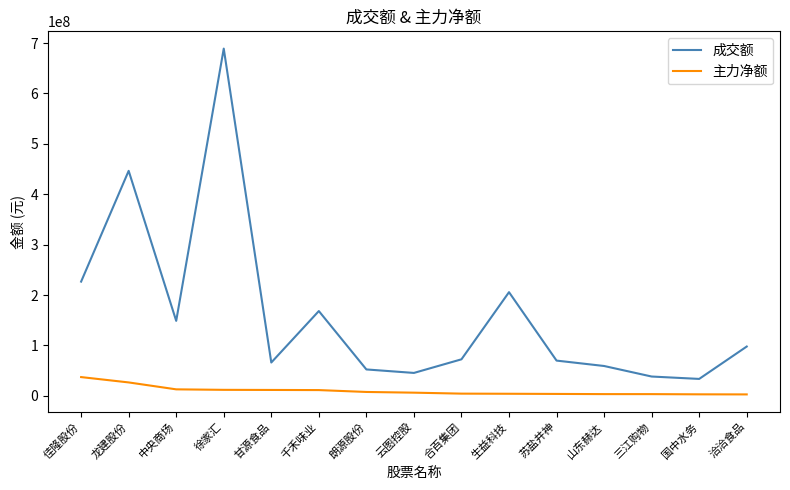

Which series has the largest range (max minus min)?

成交额